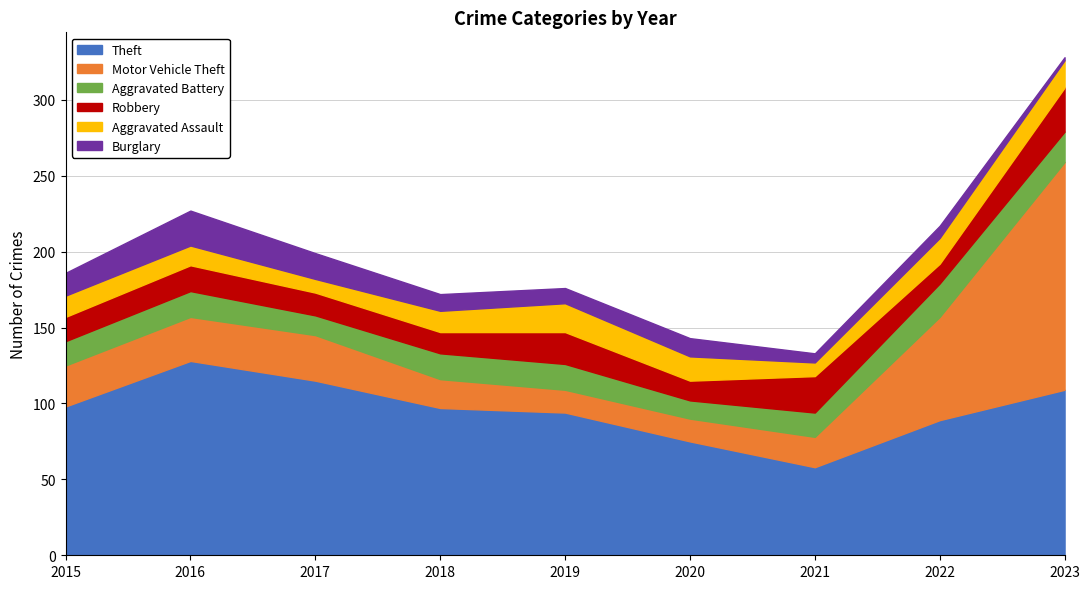

At which label is Motor Vehicle Theft closest to 82?

2022